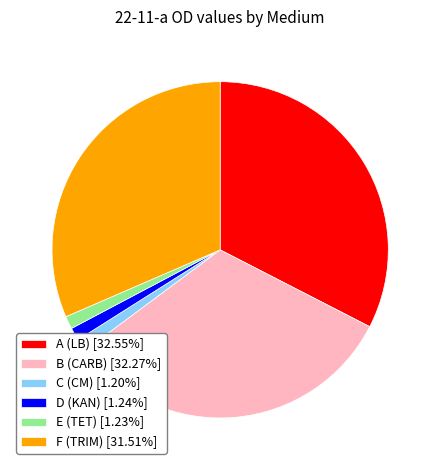

Do B (CARB) and A (LB) together represent more than half of the pie?

Yes